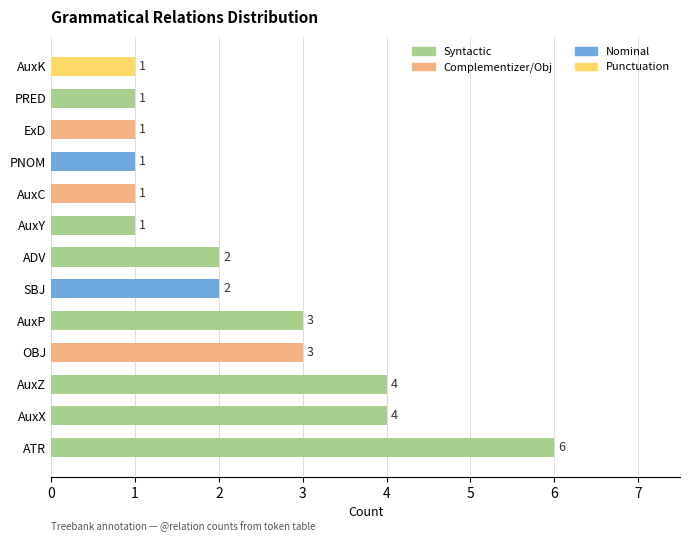

At which category does the chart reach its peak across all series?

ATR